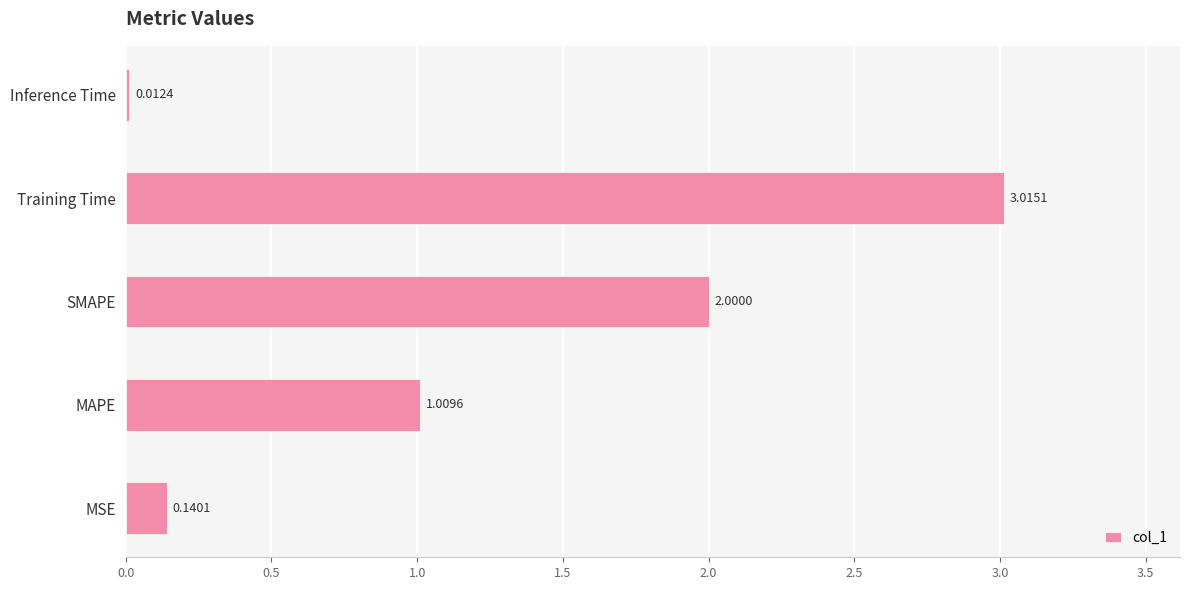

List the labels in order of value, smallest first.

Inference Time, MSE, MAPE, SMAPE, Training Time